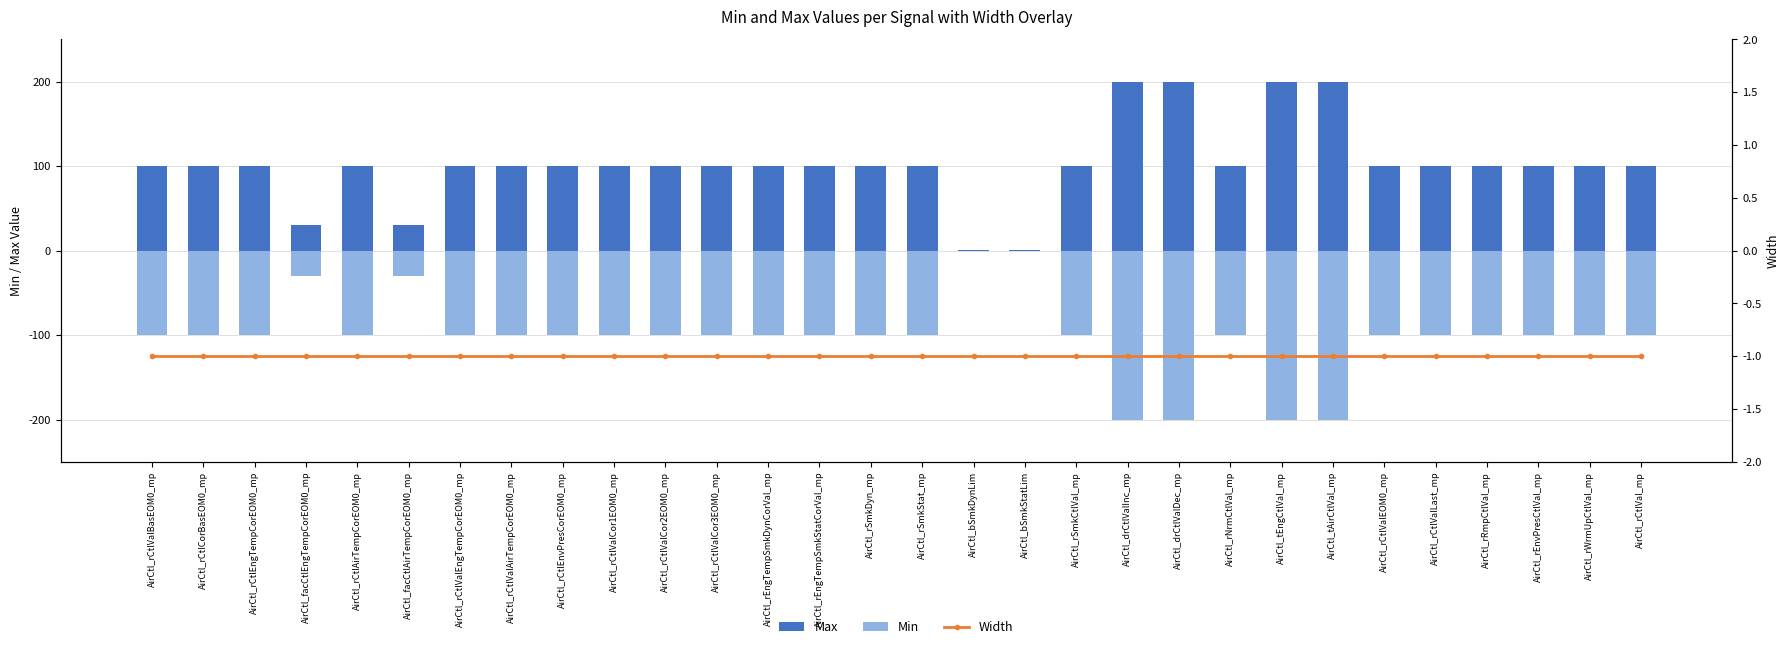

List the labels in order of Min value, smallest first.

AirCtl_drCtlValInc_mp, AirCtl_drCtlValDec_mp, AirCtl_tEngCtlVal_mp, AirCtl_tAirCtlVal_mp, AirCtl_rCtlValBasEOM0_mp, AirCtl_rCtlCorBasEOM0_mp, AirCtl_rCtlEngTempCorEOM0_mp, AirCtl_rCtlAirTempCorEOM0_mp, AirCtl_rCtlValEngTempCorEOM0_mp, AirCtl_rCtlValAirTempCorEOM0_mp, AirCtl_rCtlEnvPresCorEOM0_mp, AirCtl_rCtlValCor1EOM0_mp, AirCtl_rCtlValCor2EOM0_mp, AirCtl_rCtlValCor3EOM0_mp, AirCtl_rEngTempSmkDynCorVal_mp, AirCtl_rEngTempSmkStatCorVal_mp, AirCtl_rSmkDyn_mp, AirCtl_rSmkStat_mp, AirCtl_rSmkCtlVal_mp, AirCtl_rNrmCtlVal_mp, AirCtl_rCtlValEOM0_mp, AirCtl_rCtlValLast_mp, AirCtl_rRmpCtlVal_mp, AirCtl_rEnvPresCtlVal_mp, AirCtl_rWrmUpCtlVal_mp, AirCtl_rCtlVal_mp, AirCtl_facCtlEngTempCorEOM0_mp, AirCtl_facCtlAirTempCorEOM0_mp, AirCtl_bSmkDynLim, AirCtl_bSmkStatLim